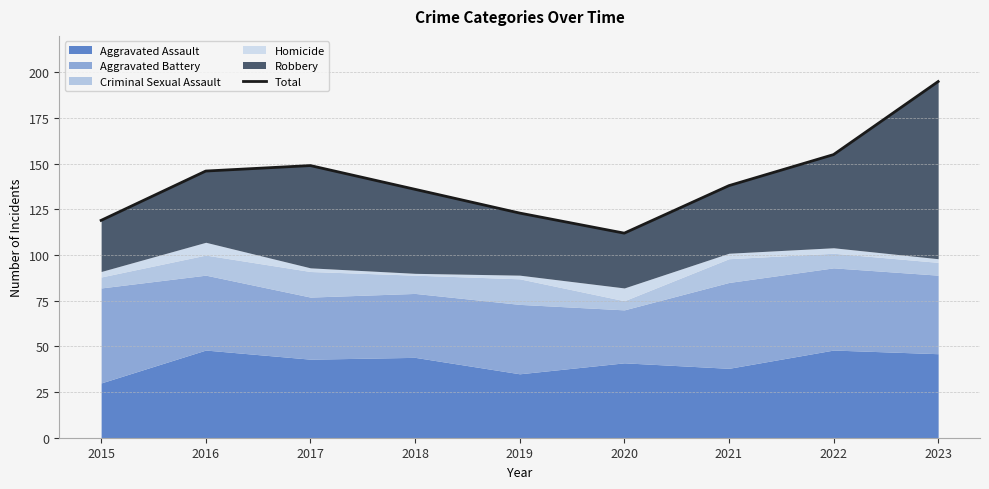

At which label is the value closest to 153?

2022